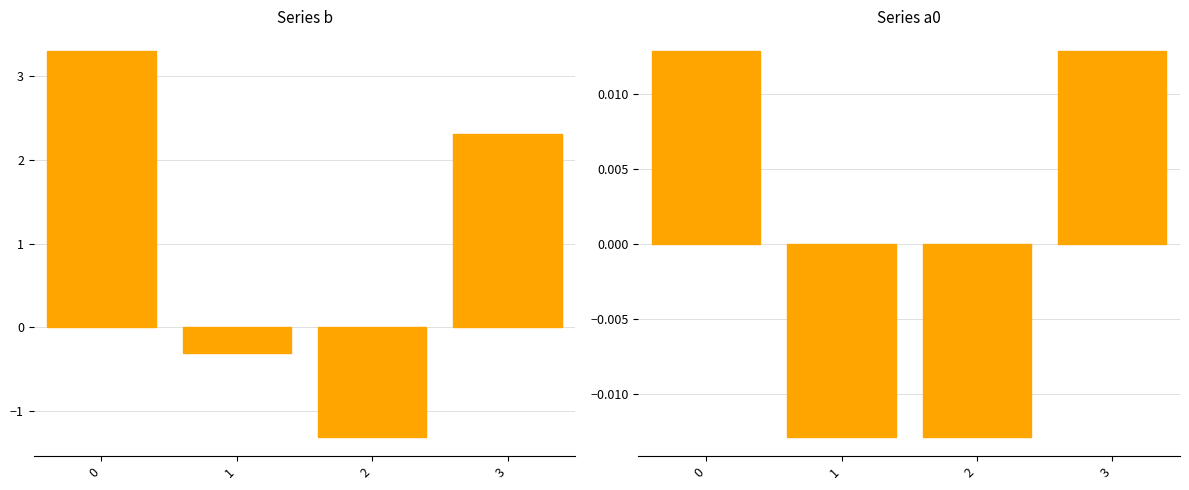

What are all the series names shown in the legend?

b, a0